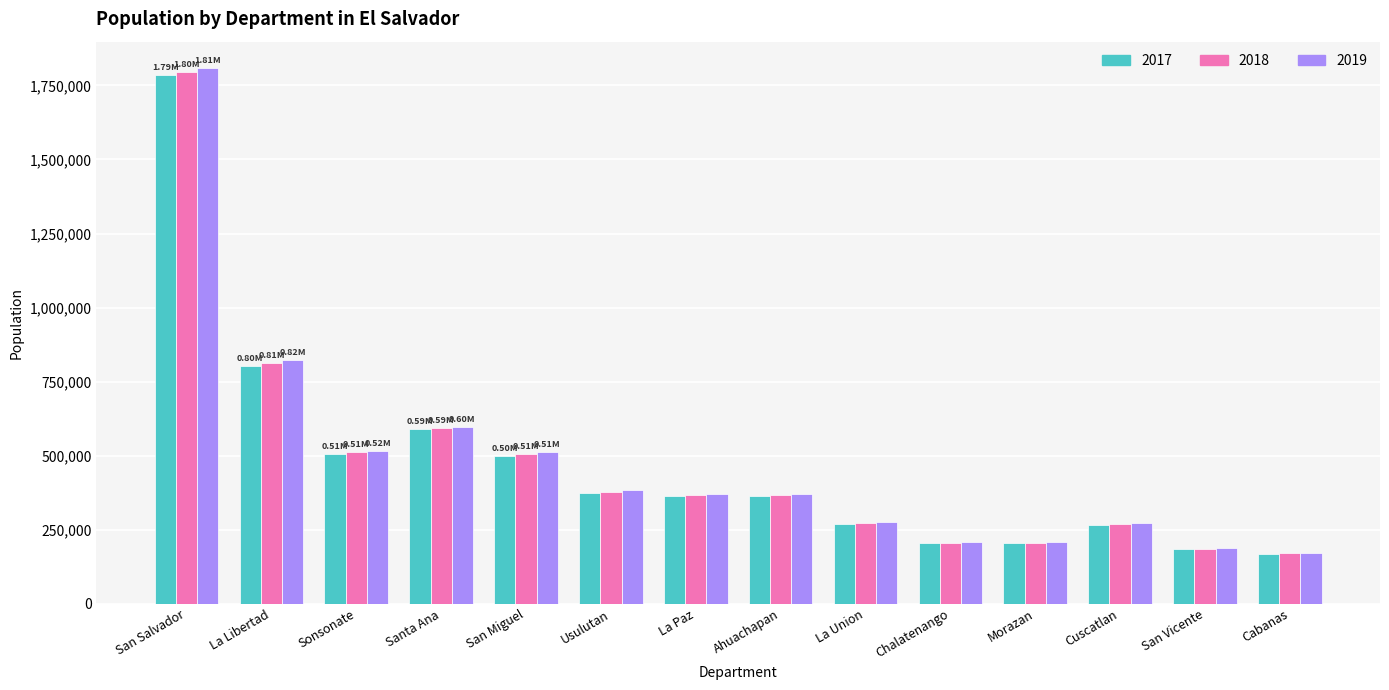

At which category is the sum across all series the highest?

San Salvador